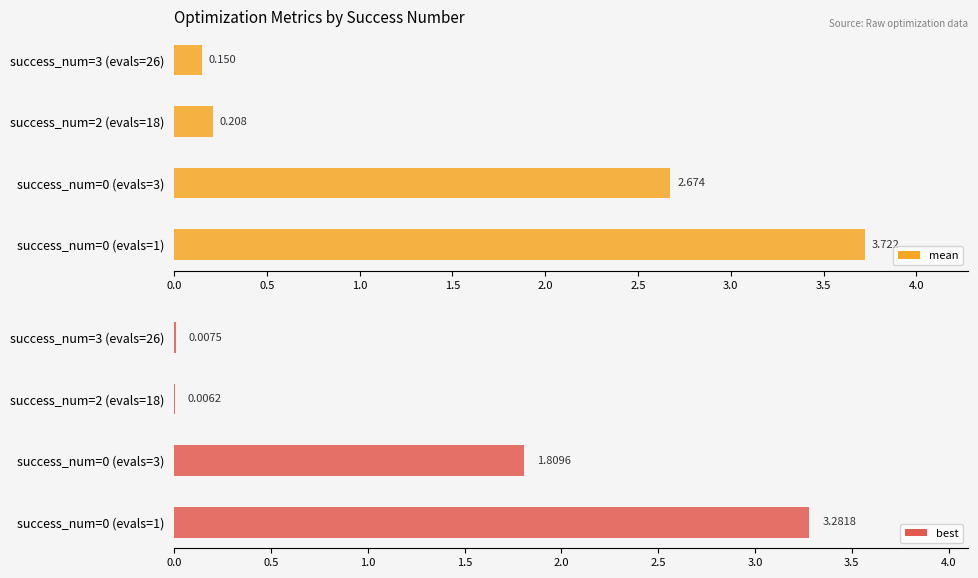

Is it true that best equals 1.2 at success_num=0 (evals=1)?

False